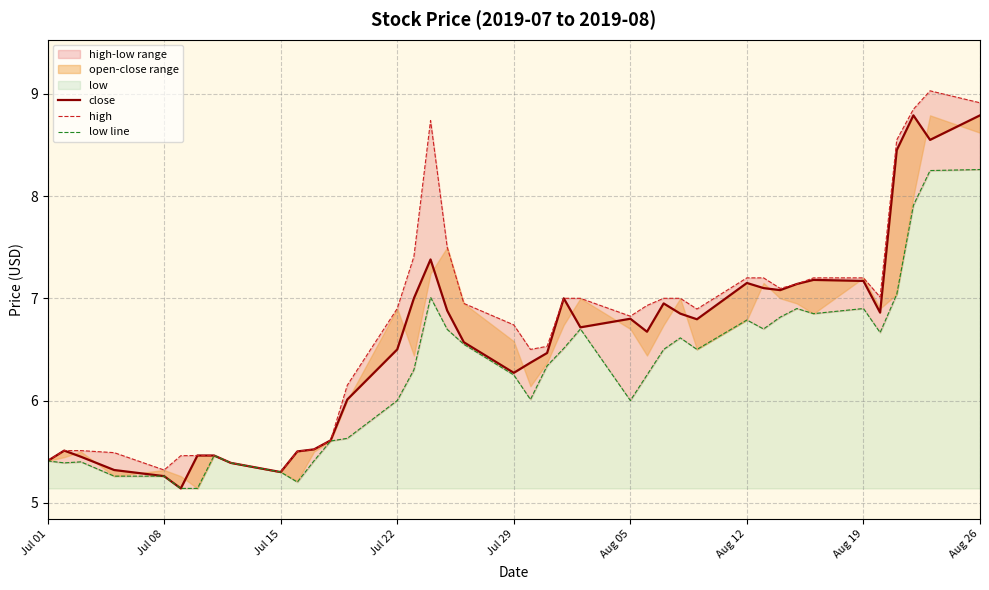

Rank the series at Jul 15 from highest to lowest value.

close, high, low line